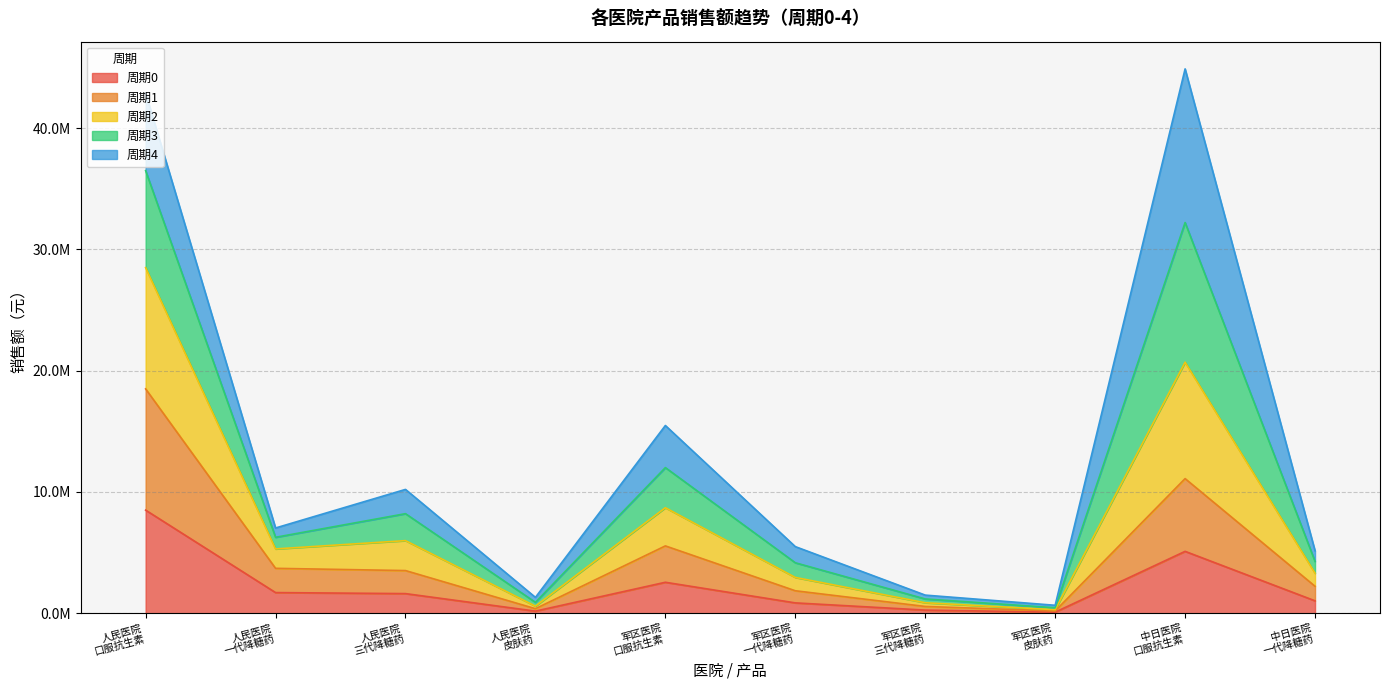

What position from the left is 人民医院
三代降糖药?

3